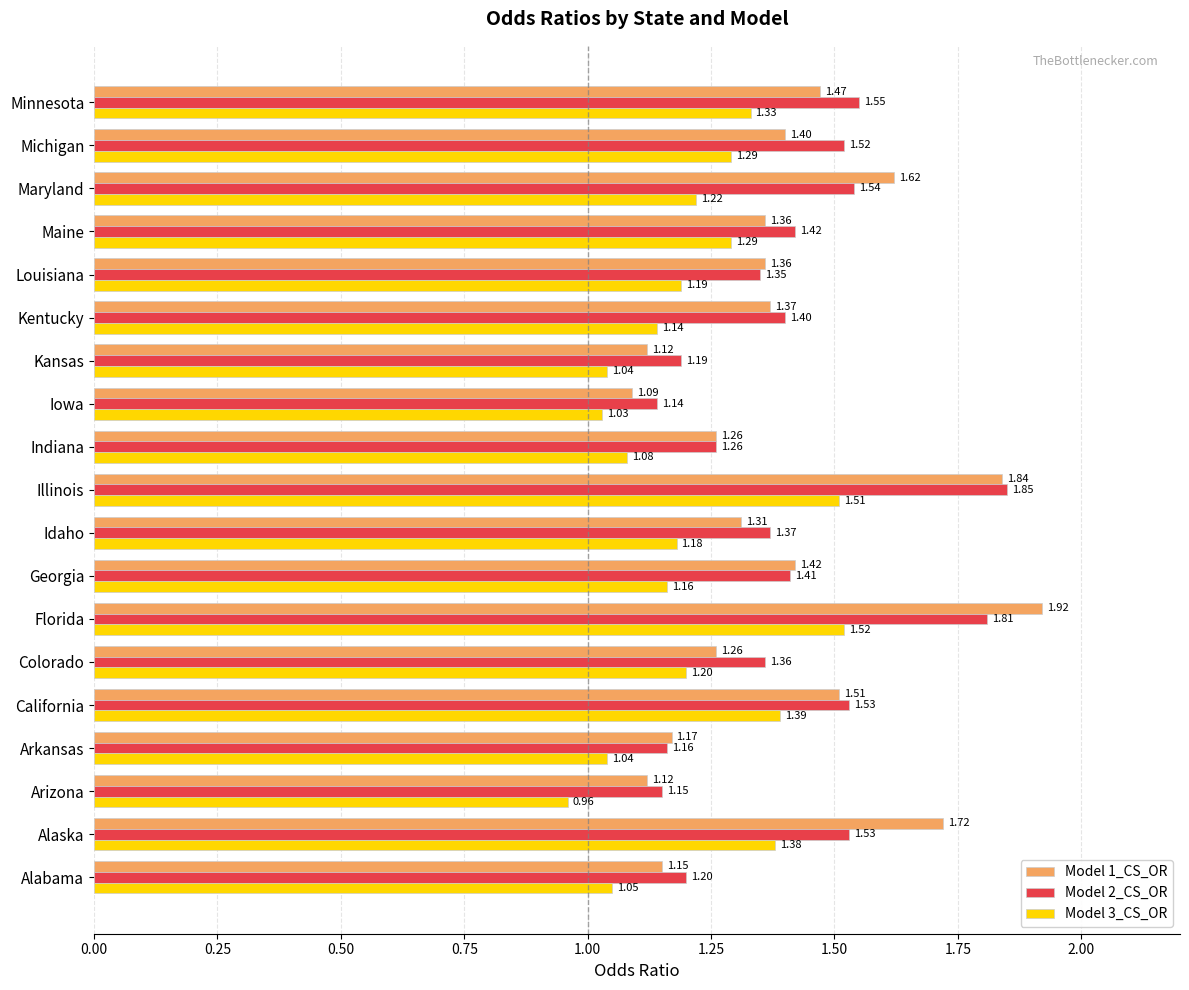

At which label does Model 3_CS_OR reach its minimum?

Arizona